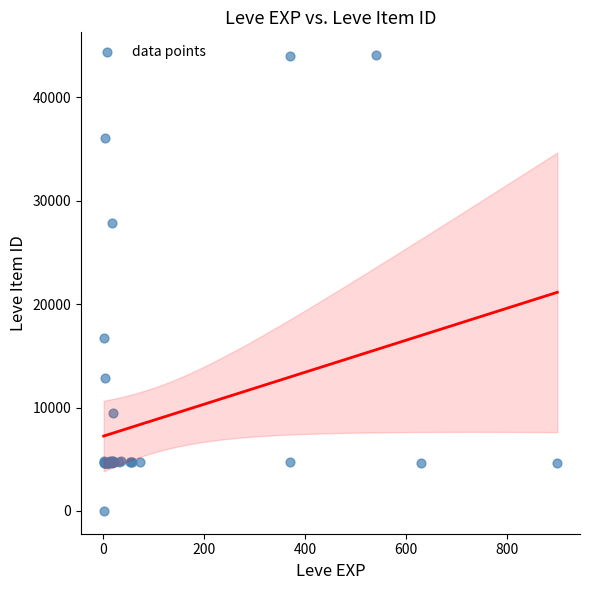

What Y value in the scatter plot is closest to 22050?

16734